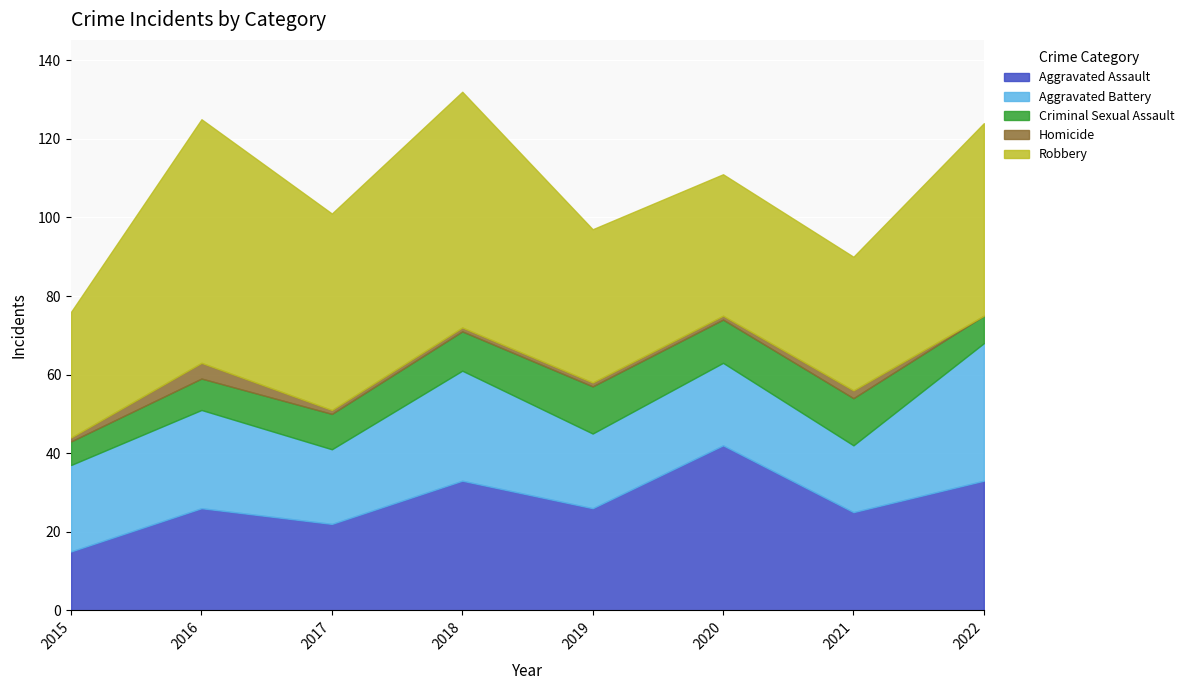

What is the value of the Aggravated Battery point at the 3rd from the left?

19